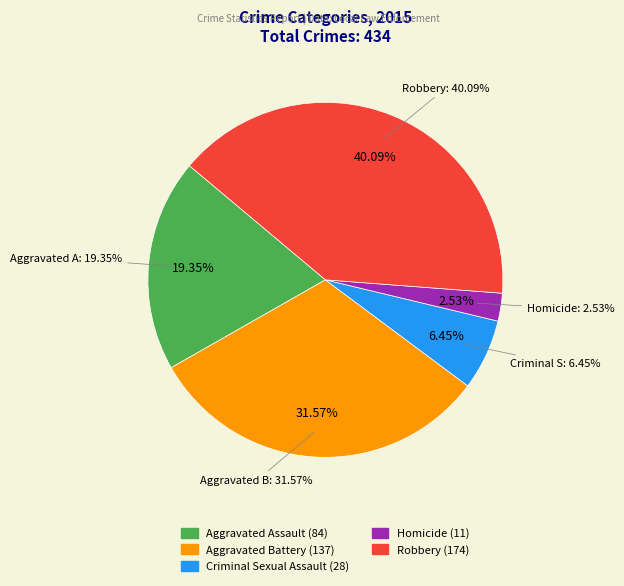

Between Robbery and Criminal Sexual Assault, which is larger?

Robbery